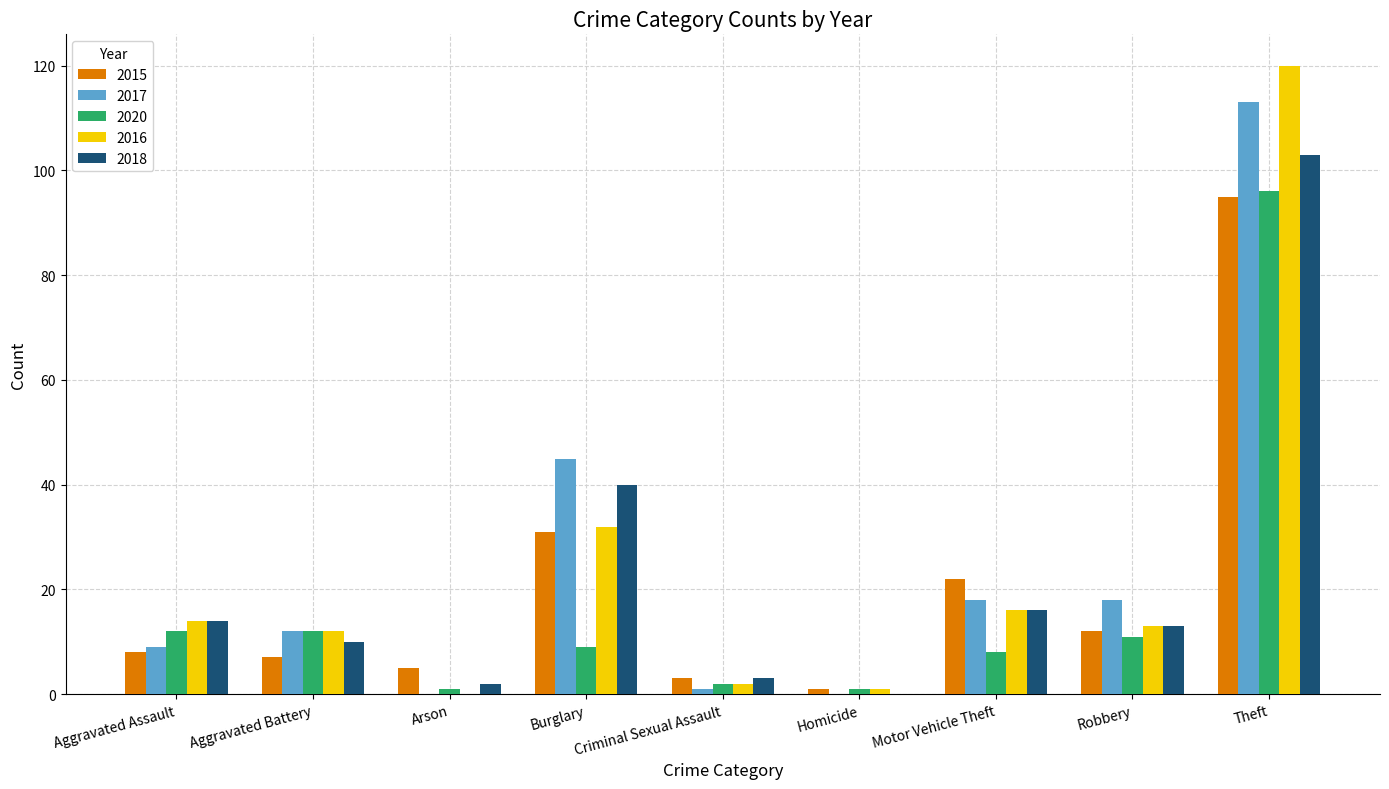

What is the sum of all 2018 values?

201